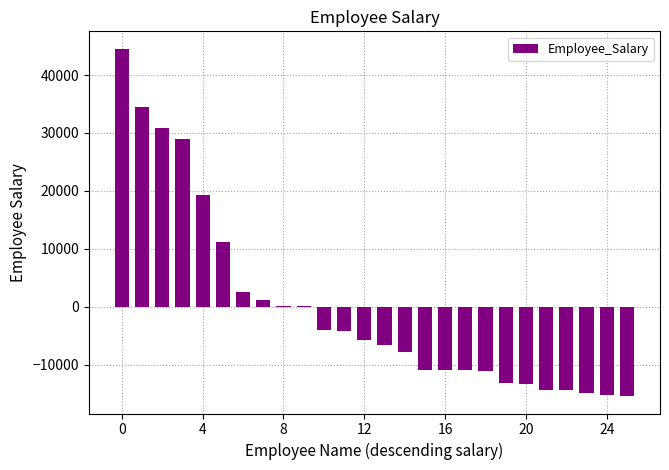

What is the maximum value shown in the chart?

44540.4